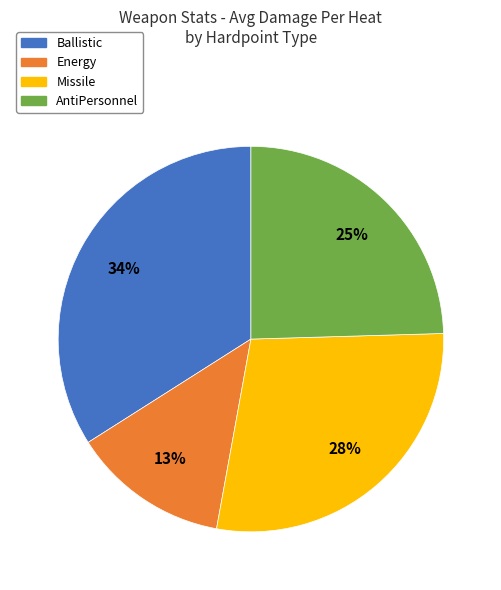

The Energy slice represents 13% of the pie. True or false?

True